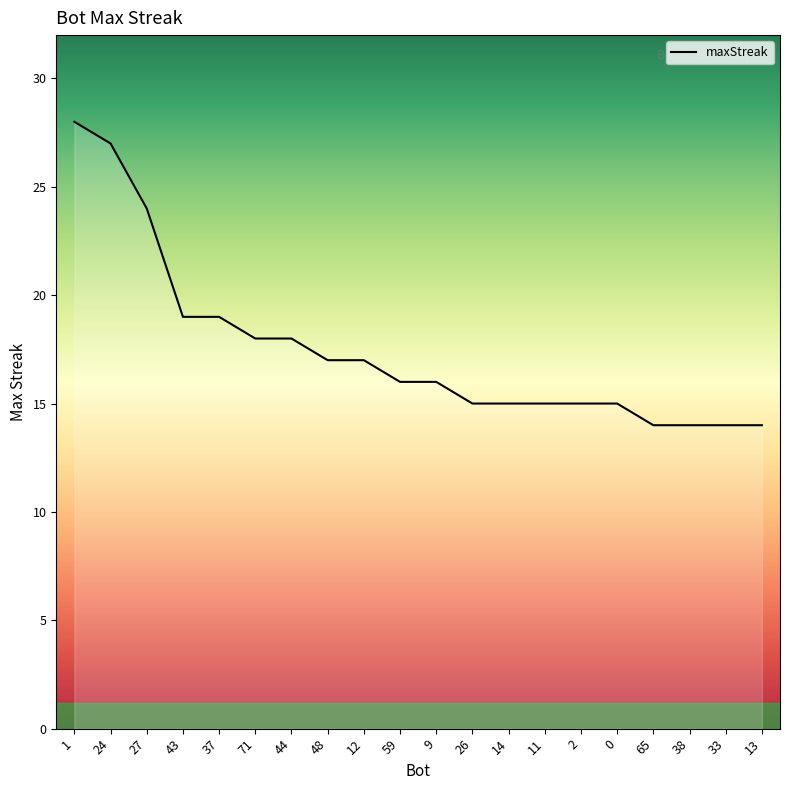

The value at 11 is 15. True or false?

True